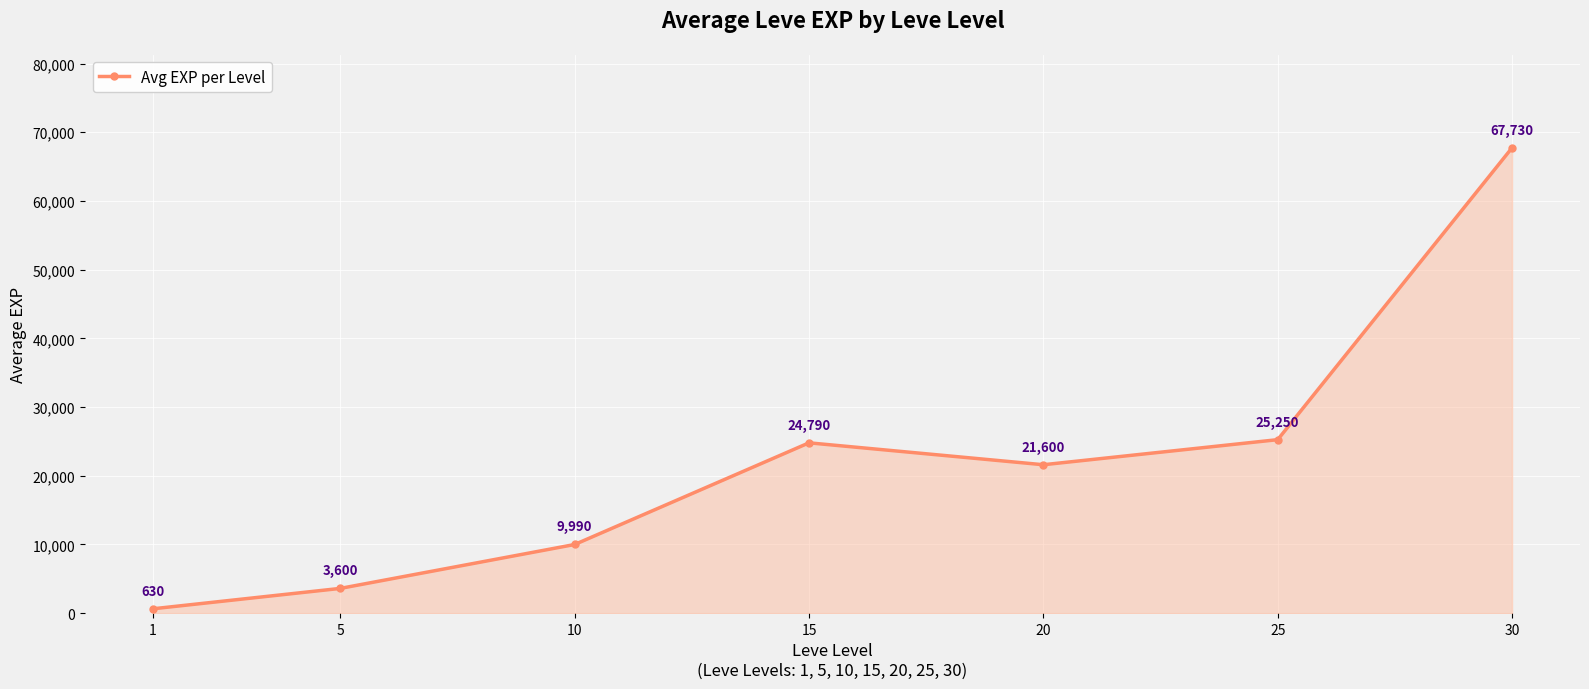

What is the difference between the maximum and minimum values?

67100